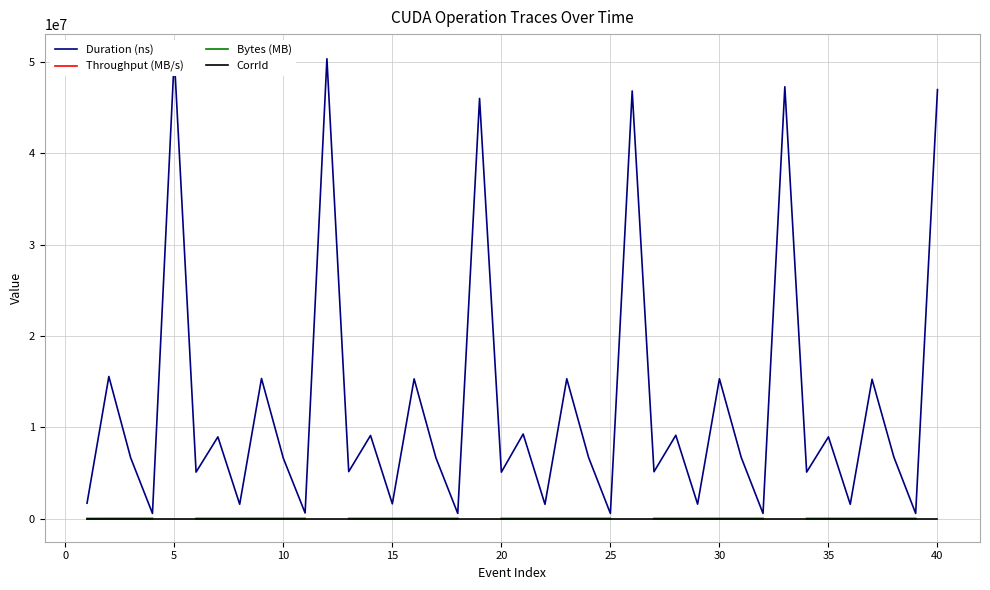

What is the value of the CorrId point at the 33rd from the left?

281.0